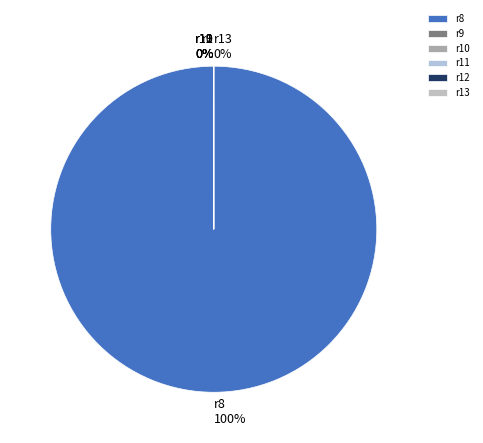

How many segments does this pie chart have?

6